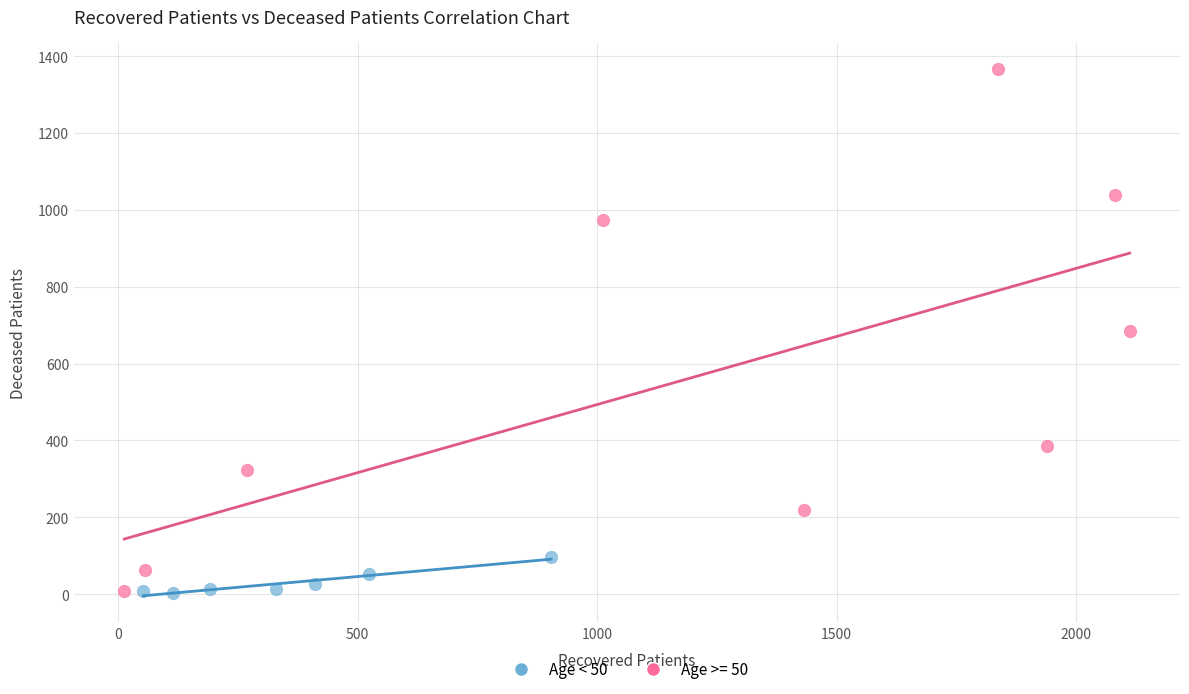

Which series contains the highest Y value?

Age >= 50